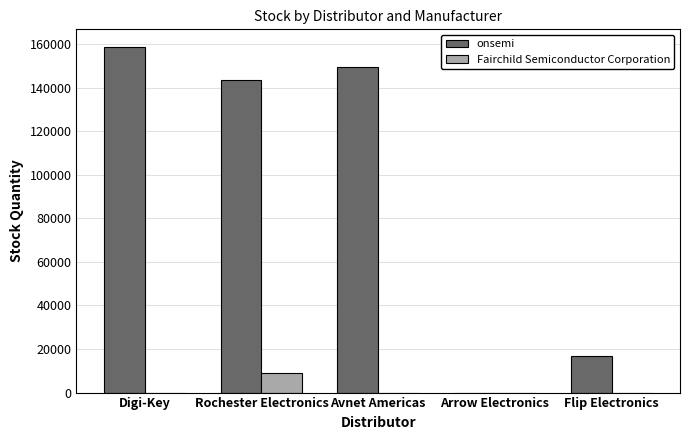

What is the maximum value shown in the chart?

158845